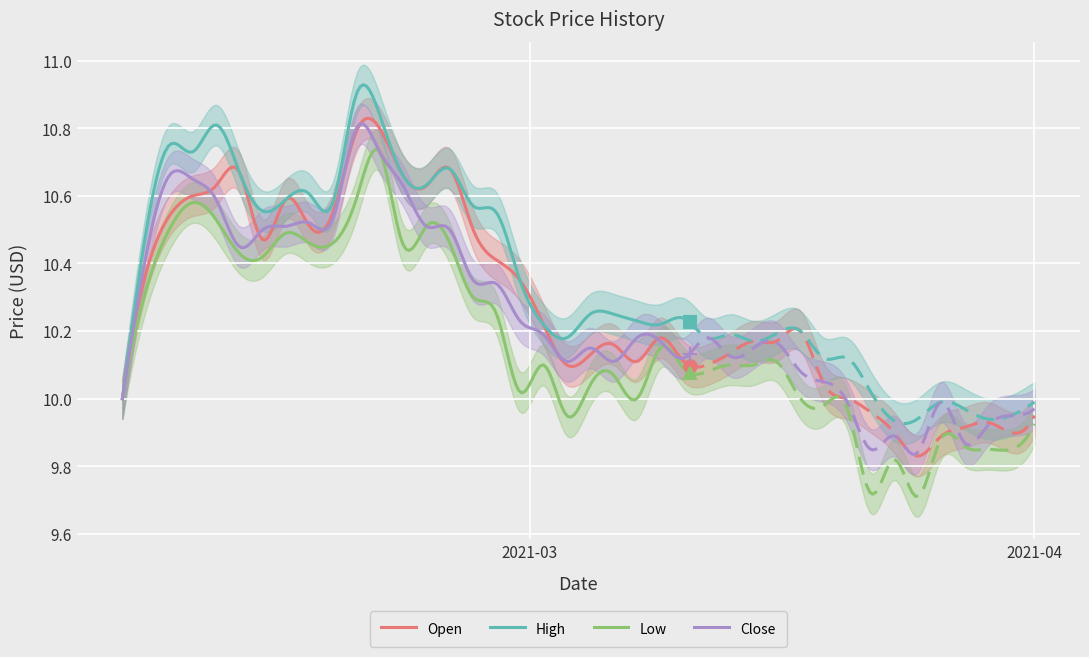

How many data points does each series have?

40